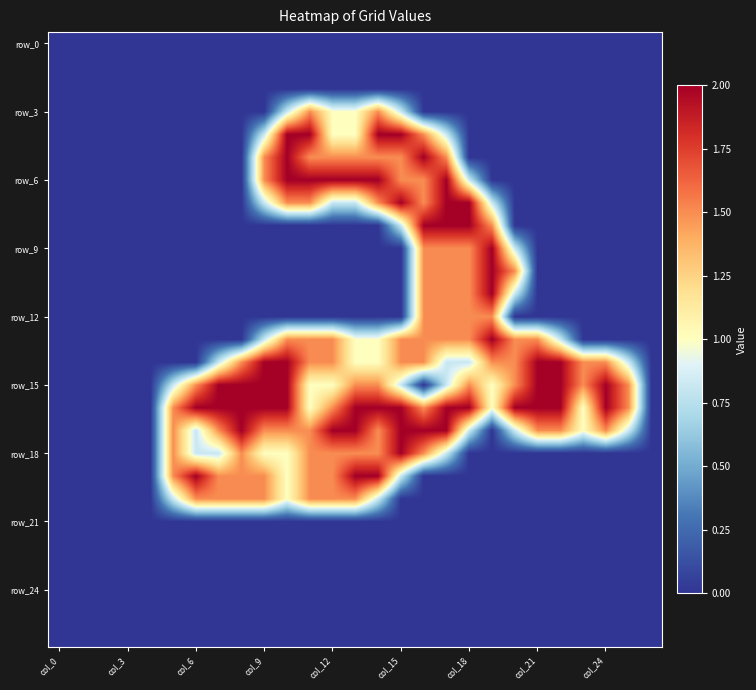

Which category has the highest value across all series?

10